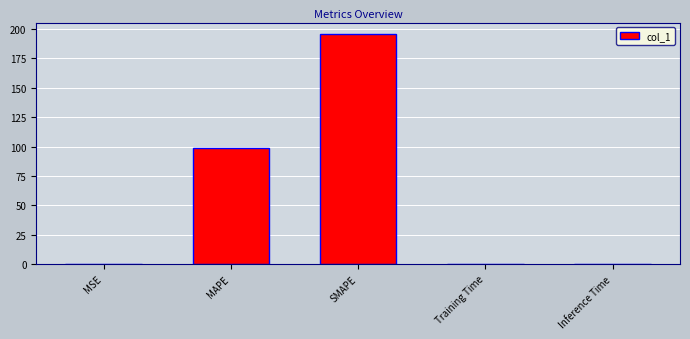

Which label corresponds to the largest value in the chart?

SMAPE